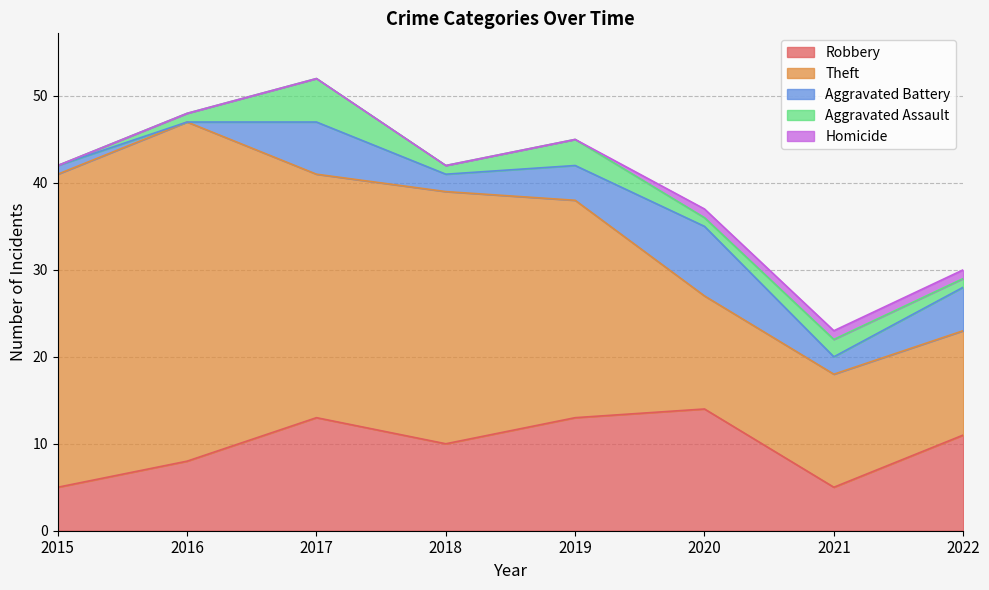

Reading right to left, list all the values displayed in this chart.

Robbery: 11	5	14	13	10	13	8	5
Theft: 12	13	13	25	29	28	39	36
Aggravated Battery: 5	2	8	4	2	6	0	1
Aggravated Assault: 1	2	1	3	1	5	1	0
Homicide: 1	1	1	0	0	0	0	0